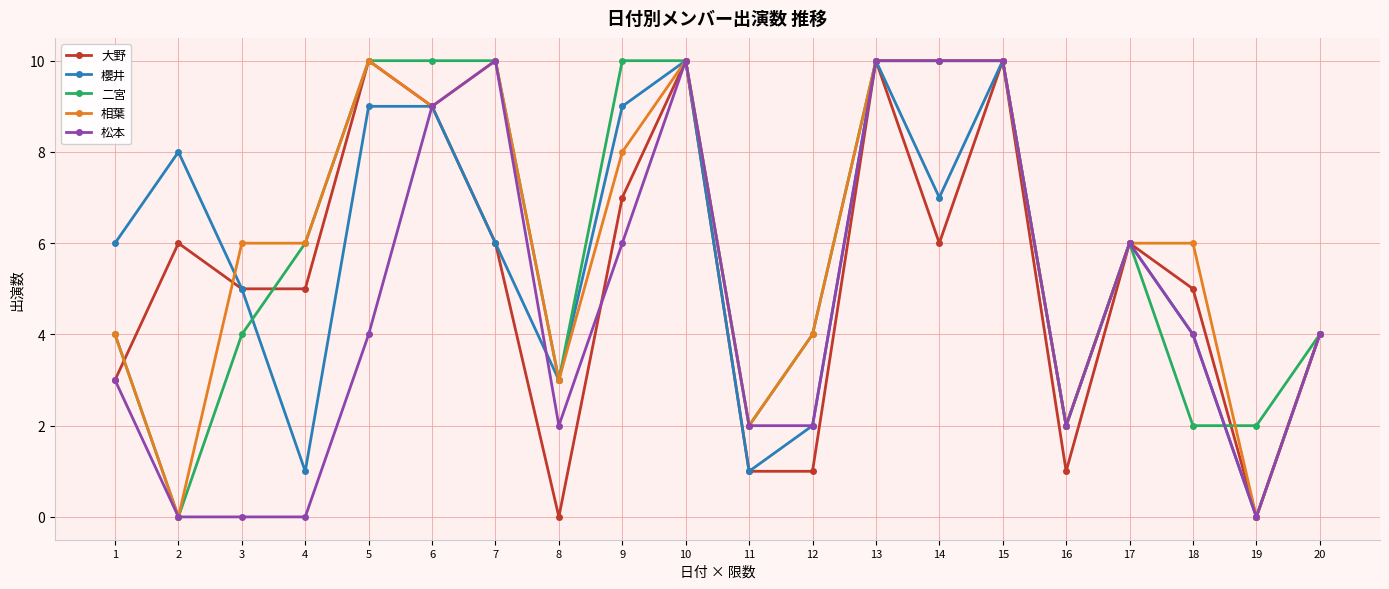

Is it true that 松本 equals 4 at 1?

False